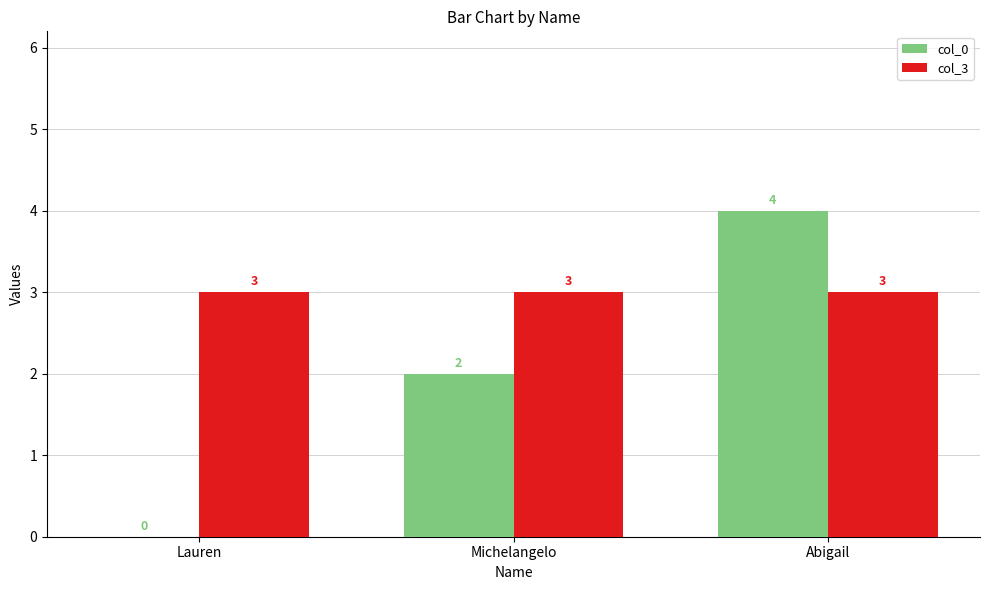

The value of col_0 at Michelangelo is 2. True or false?

True